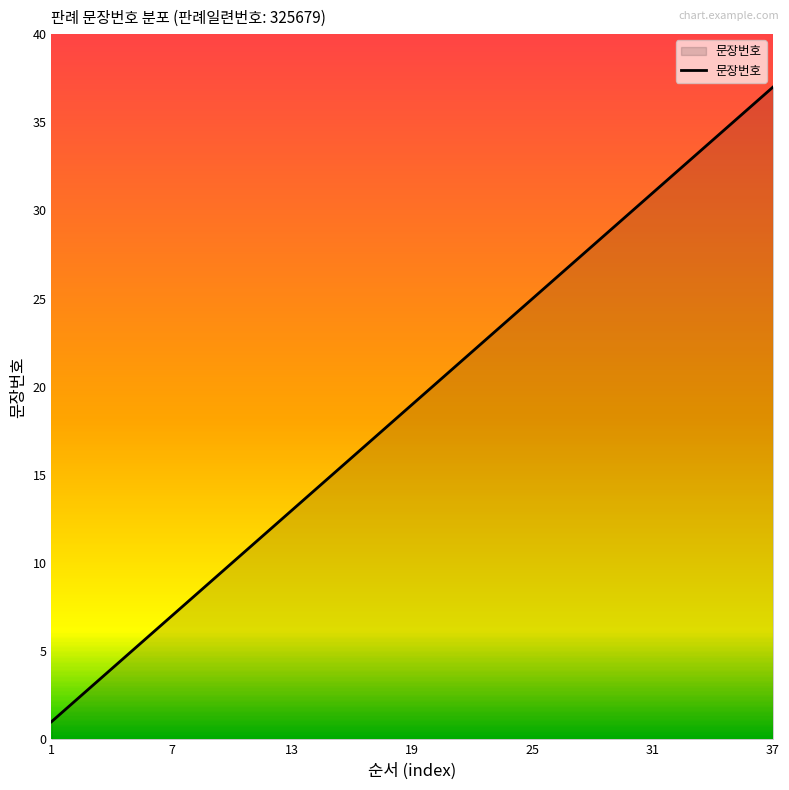

What is the maximum value shown in the chart?

37